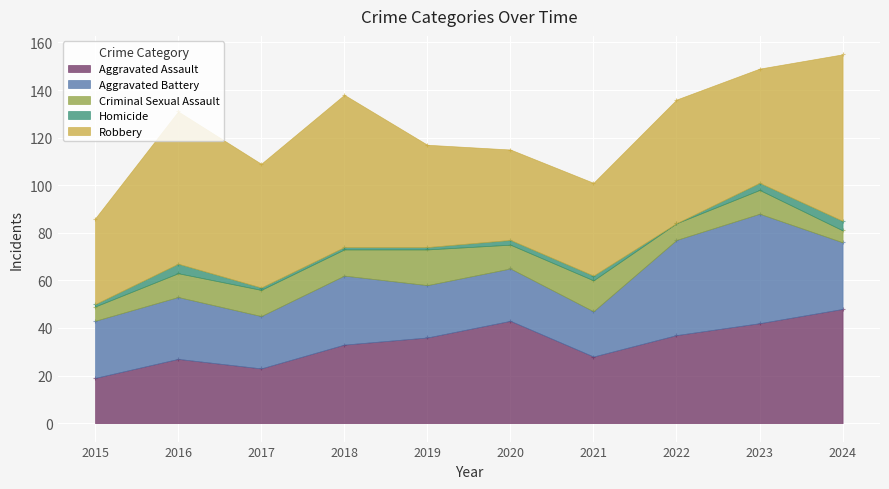

Which series has the widest spread of Y values?

Robbery